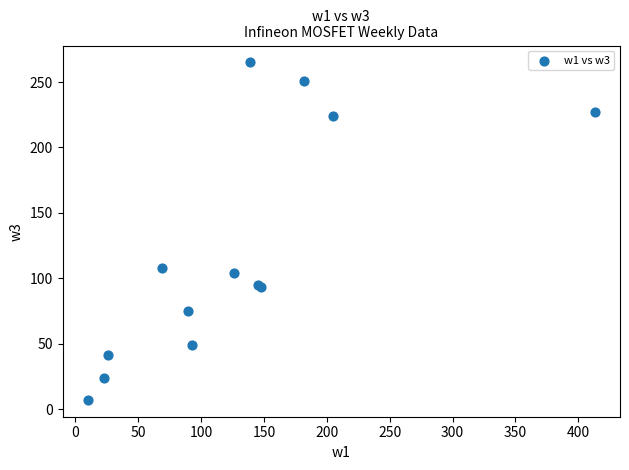

What Y value in the scatter plot is closest to 136?

108